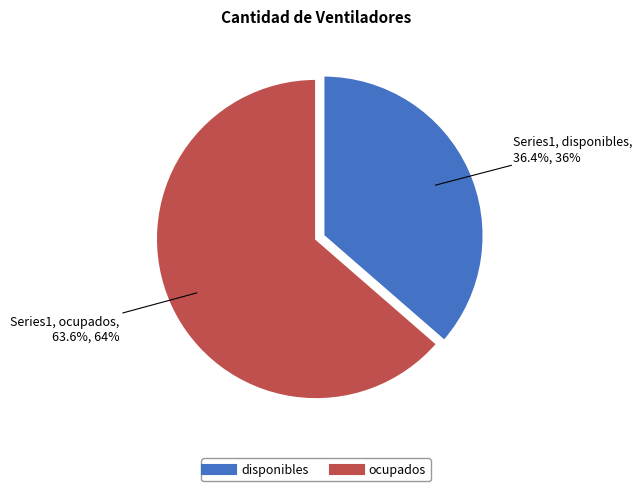

Which has a higher value, disponibles or ocupados?

ocupados